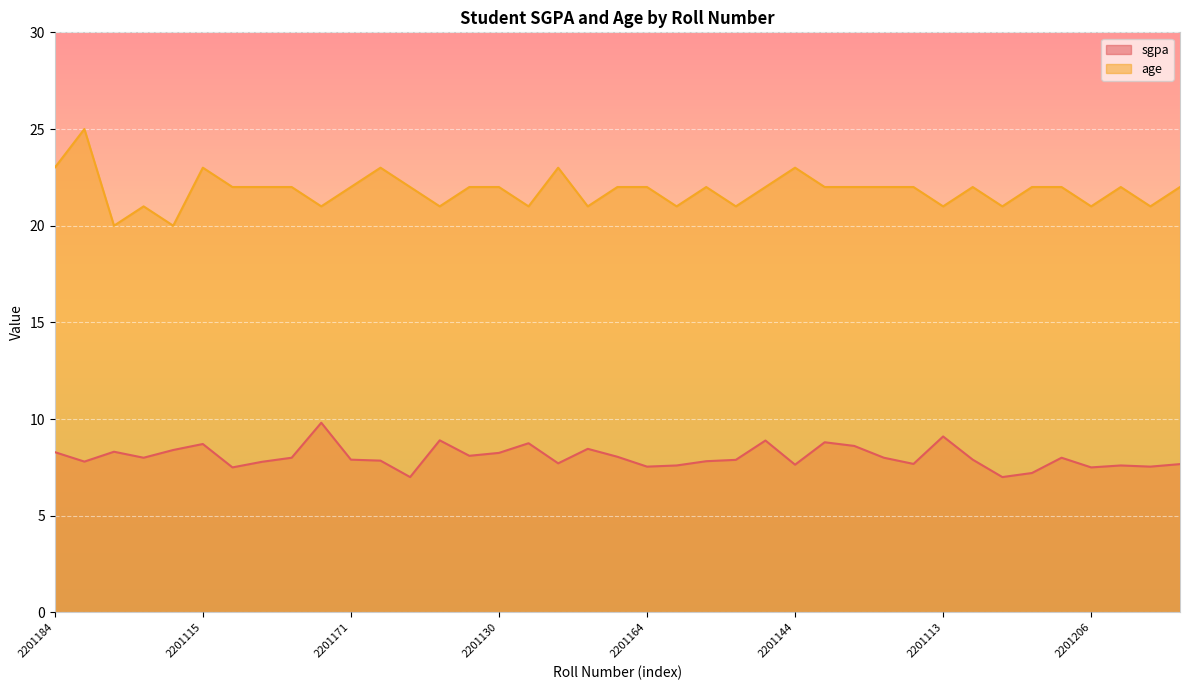

True or false: sgpa and age intersect in this chart.

False